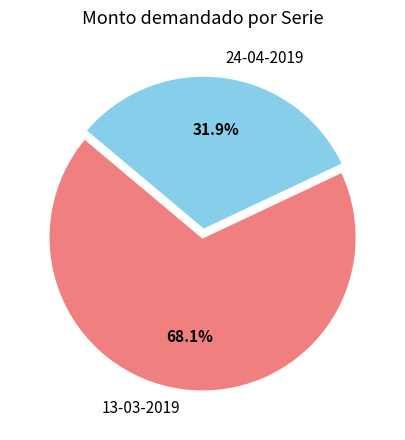

Combined, what portion of the pie is 24-04-2019 and 13-03-2019?

100.0%